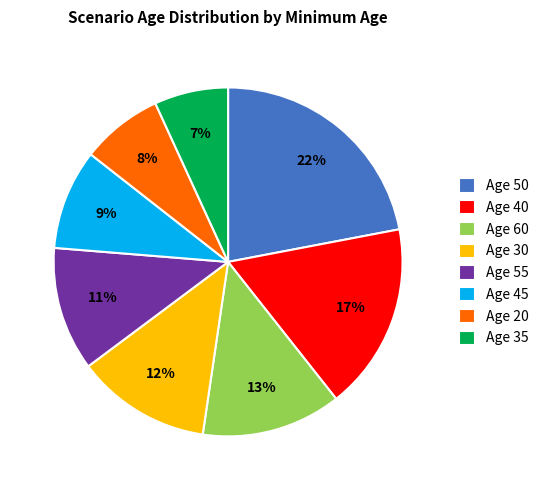

Is there any slice that represents more than half of the pie?

No